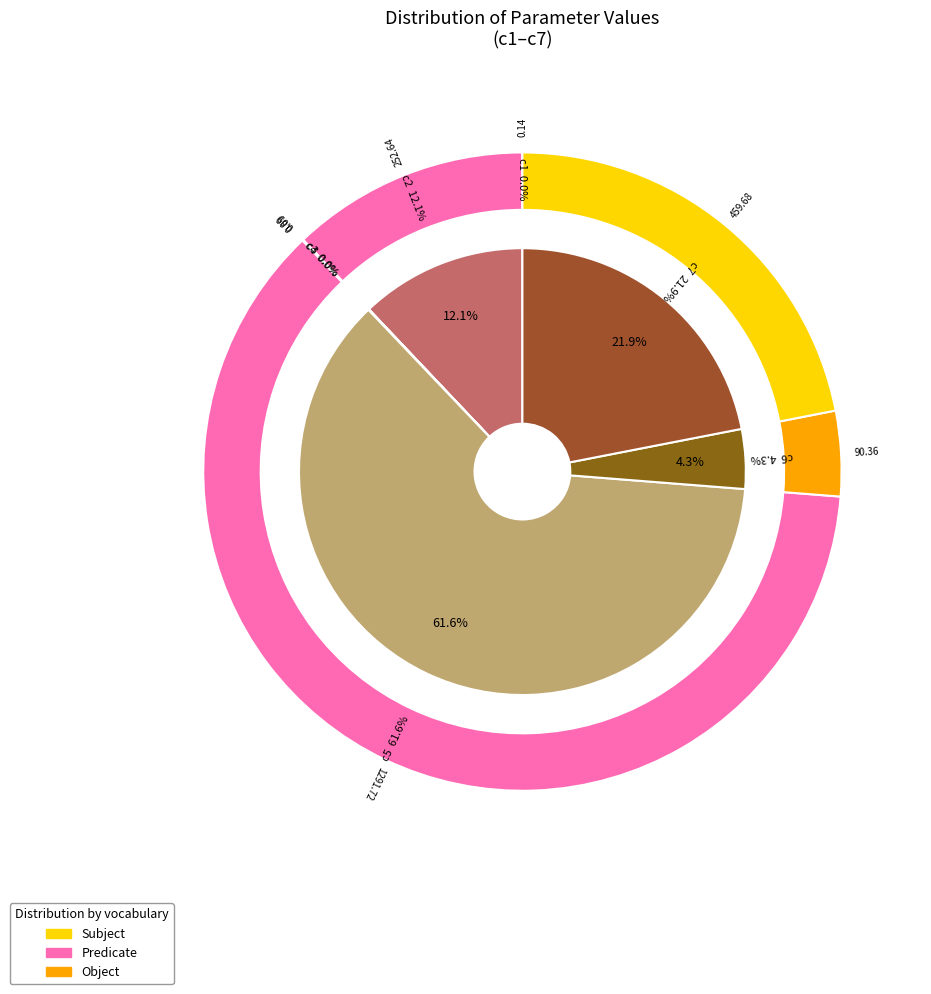

Which category has the biggest portion of the pie?

c5